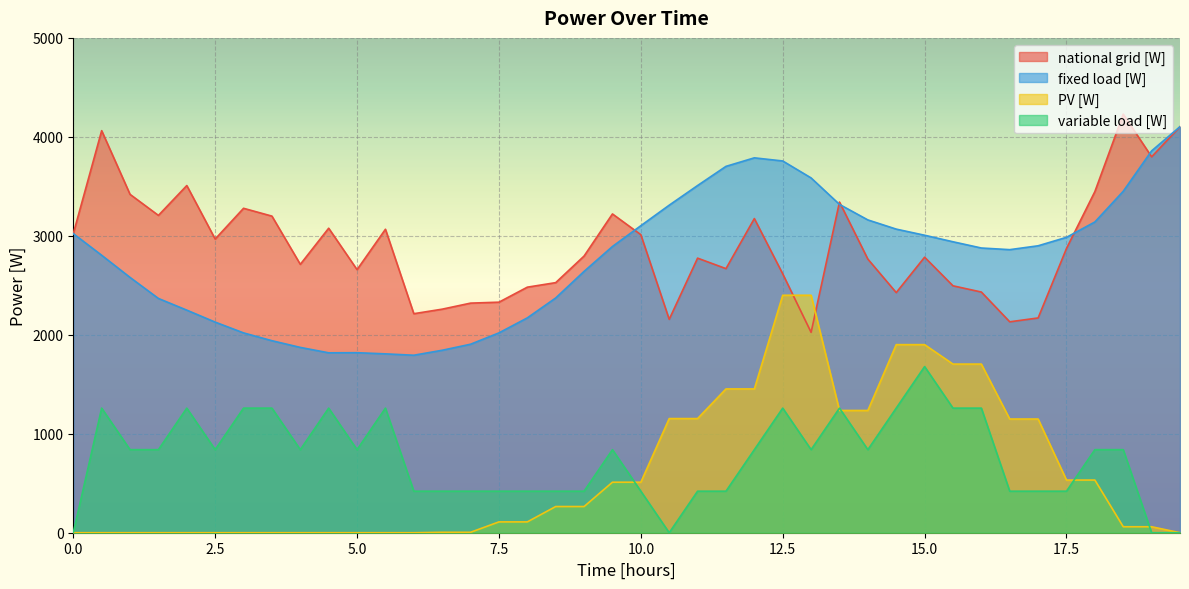

What position from the left is 8?

17